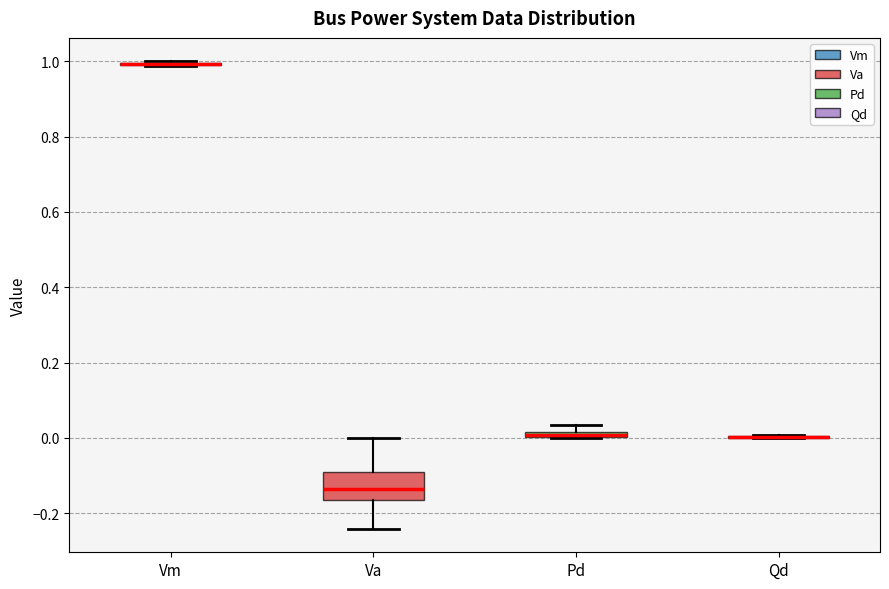

Where is the lower edge of the box for Pd on the y-axis? The values are not printed on the chart, so give them approximately, as read against the axis.

0.00